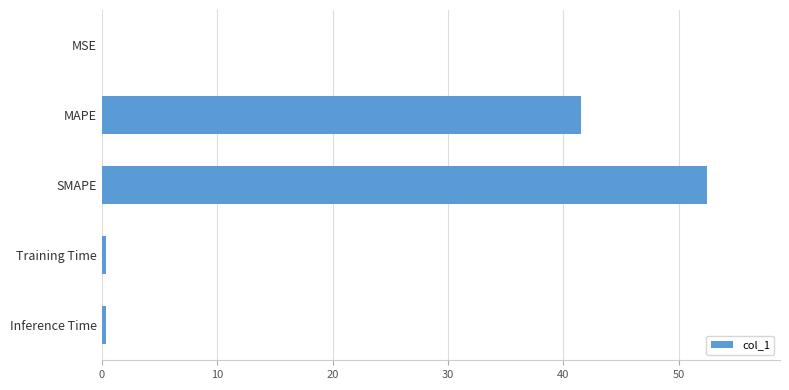

What is the maximum value shown in the chart?

52.5